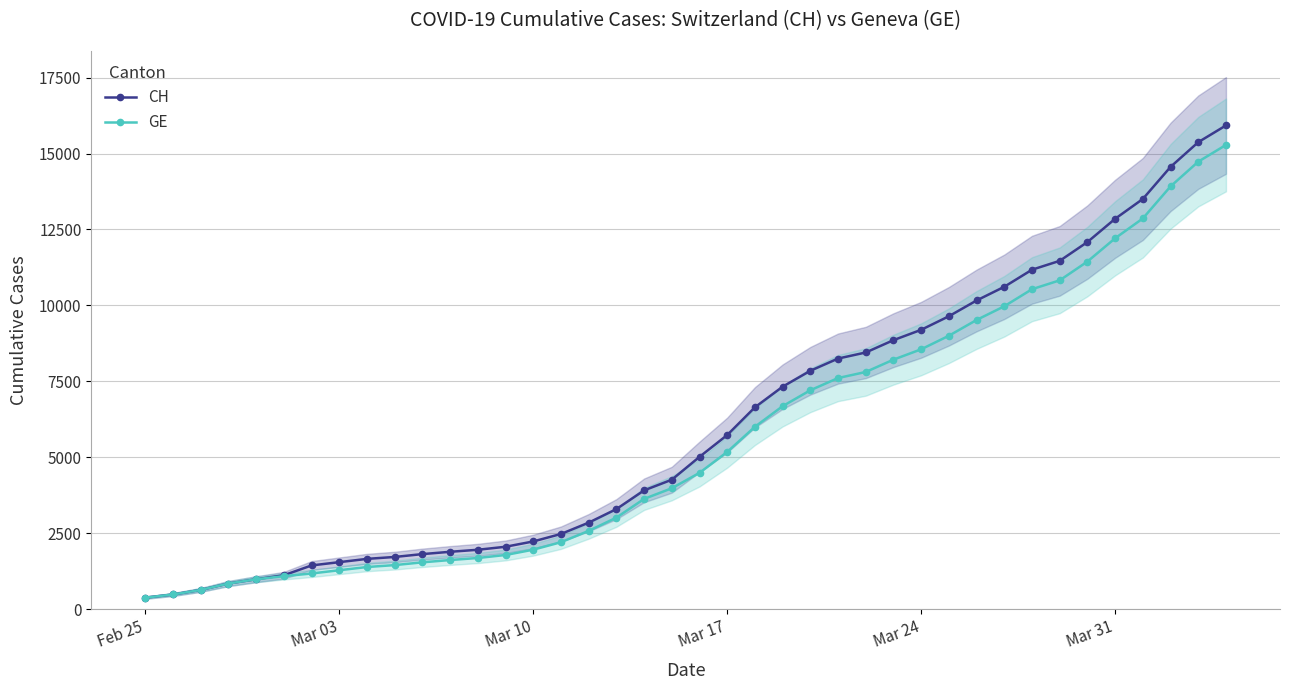

What is the lowest value of the CH series?

375